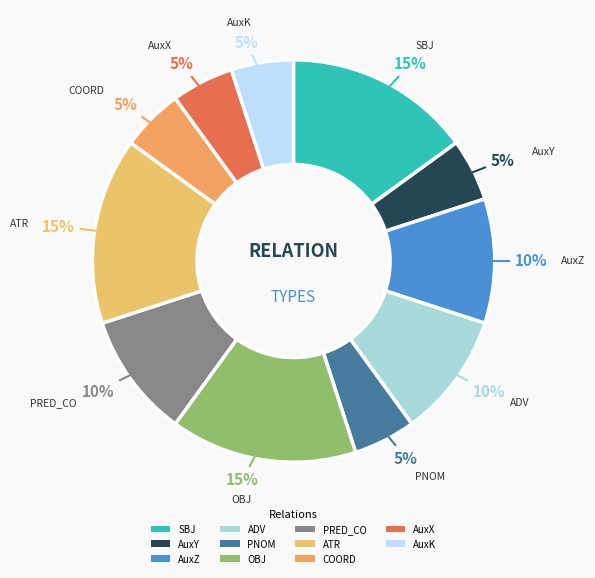

To the nearest percent, what portion does COORD represent?

5%